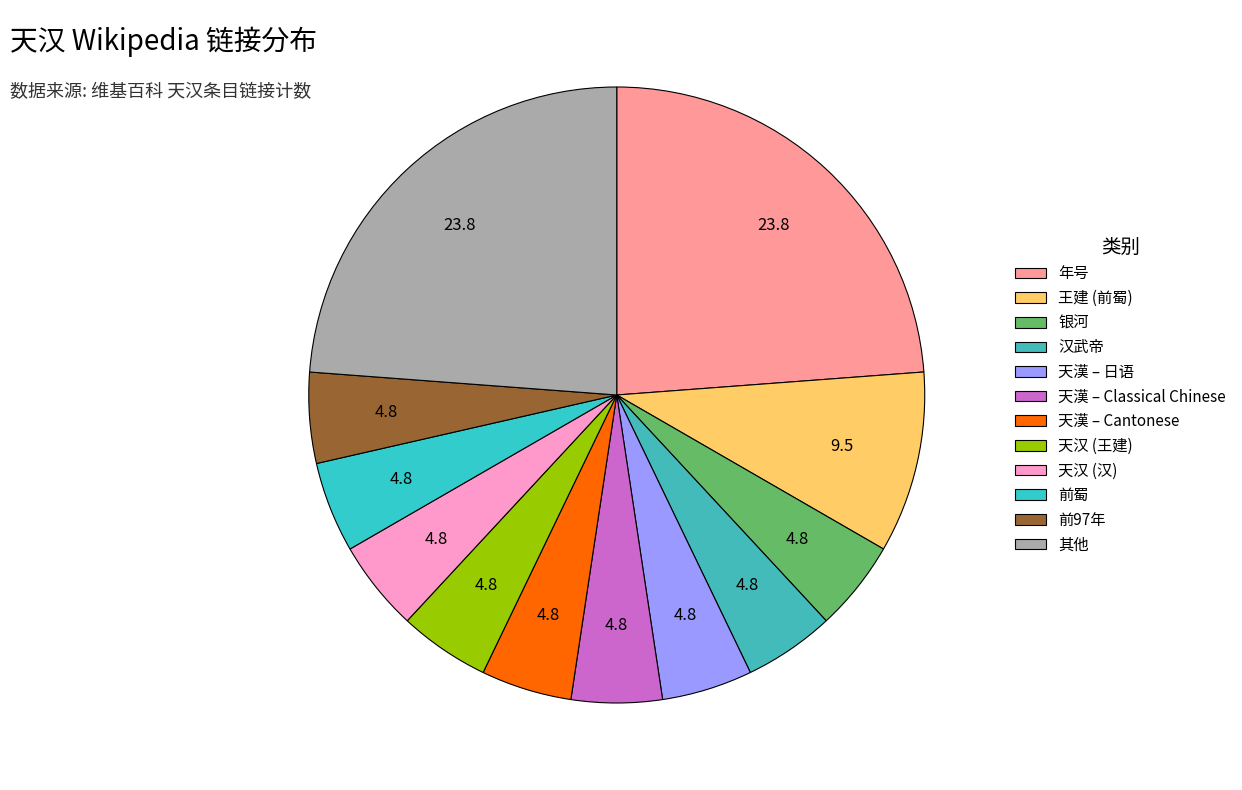

Is there any slice that represents more than half of the pie?

No